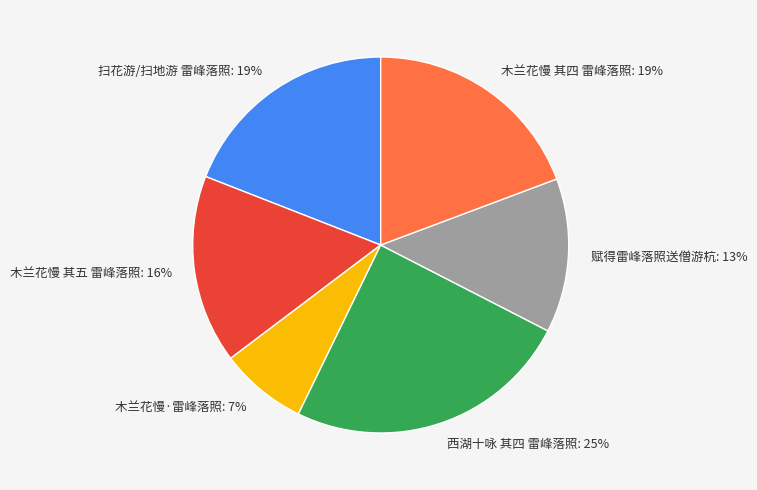

Is the sum of 木兰花慢 其四 雷峰落照: 19% and 扫花游/扫地游 雷峰落照: 19% greater than half?

No